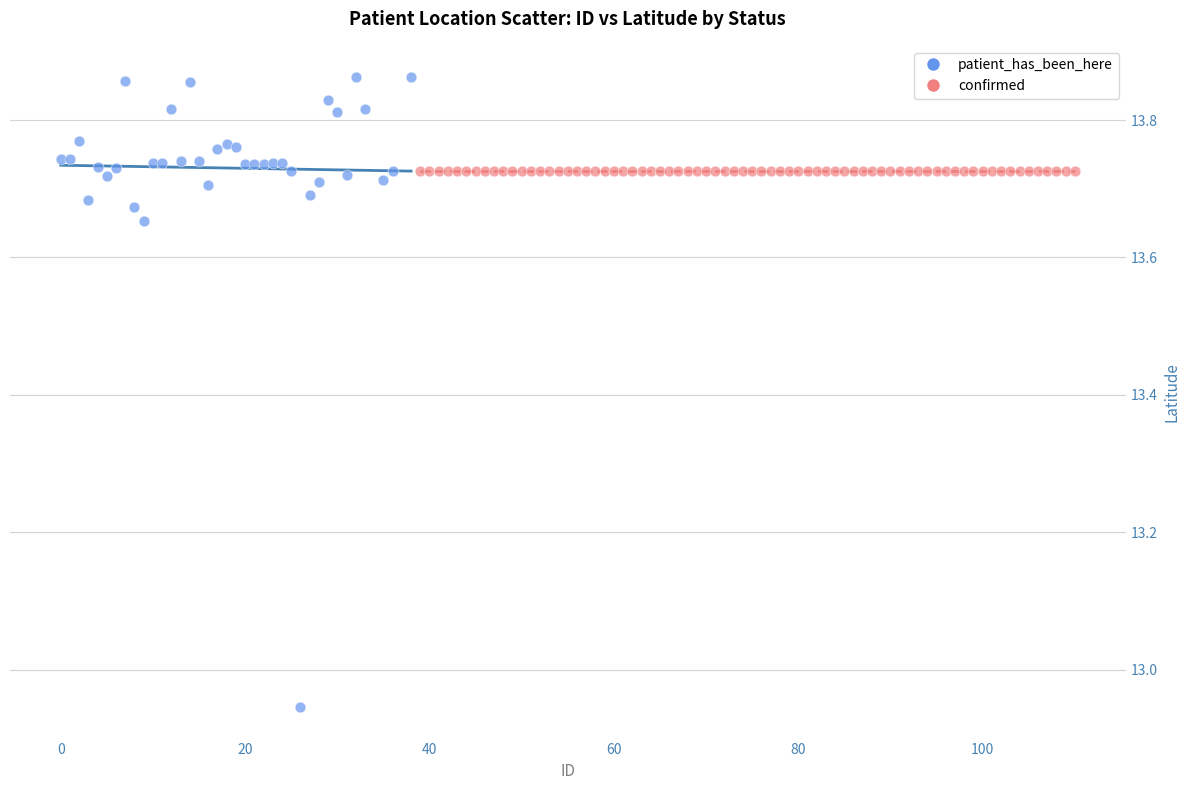

Which series reaches the maximum Y coordinate?

patient_has_been_here